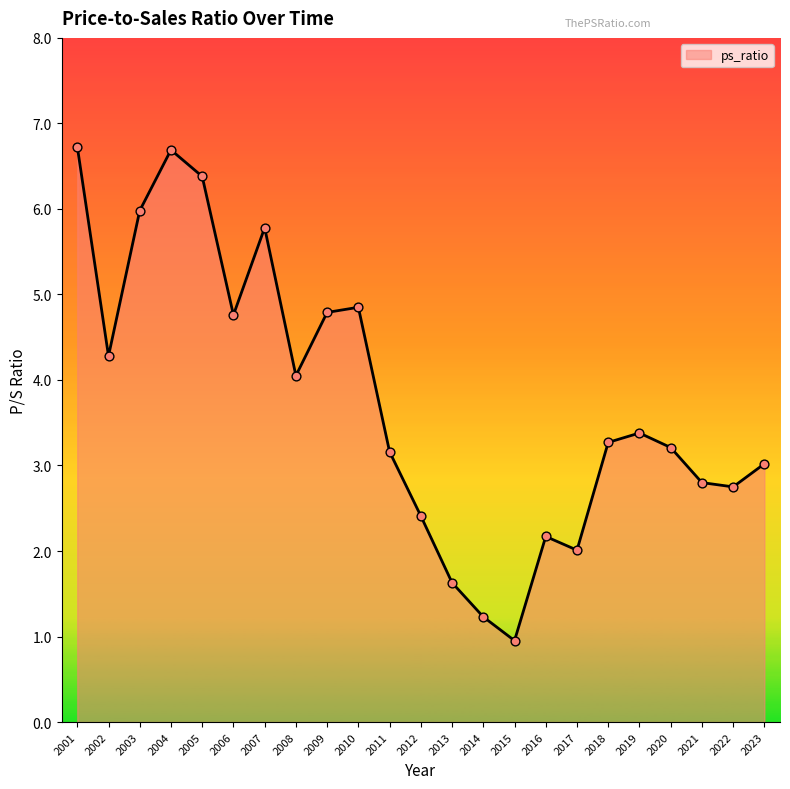

Between 2009 and 2021, which is larger?

2009